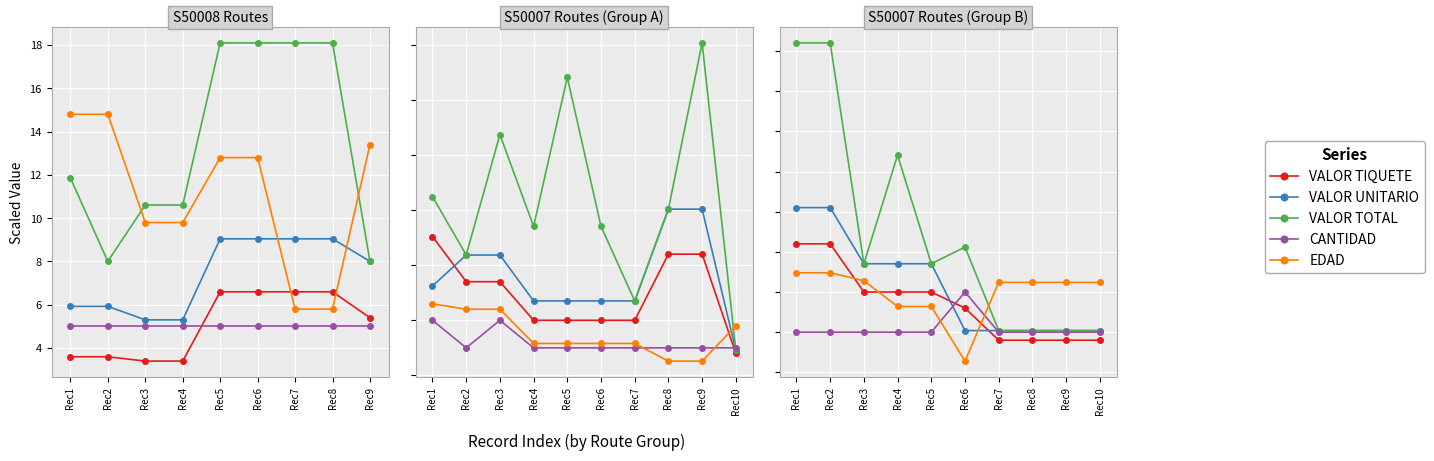

Where is VALOR UNITARIO nearest to the value 12?

Rec3